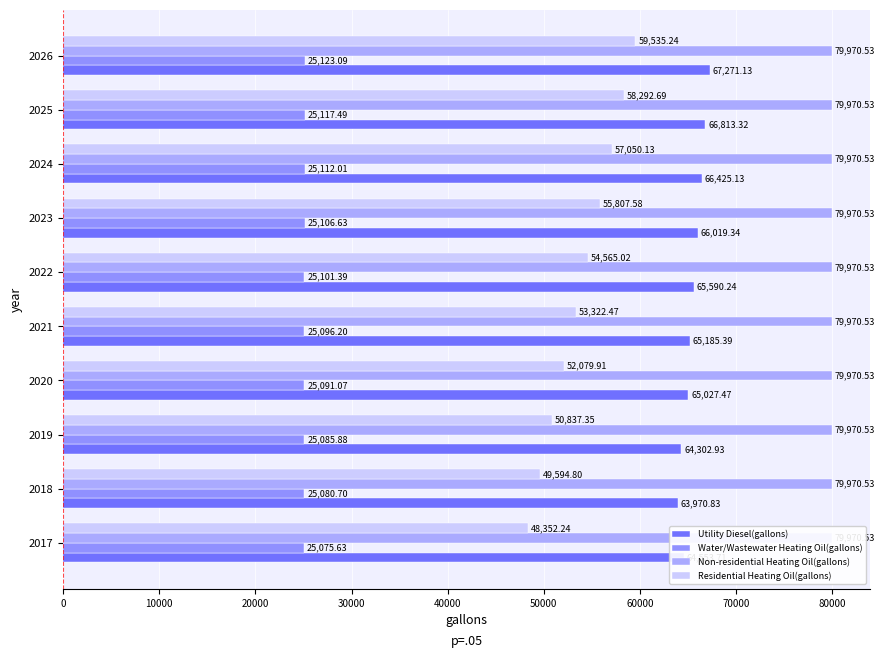

How many data points does each series have?

10